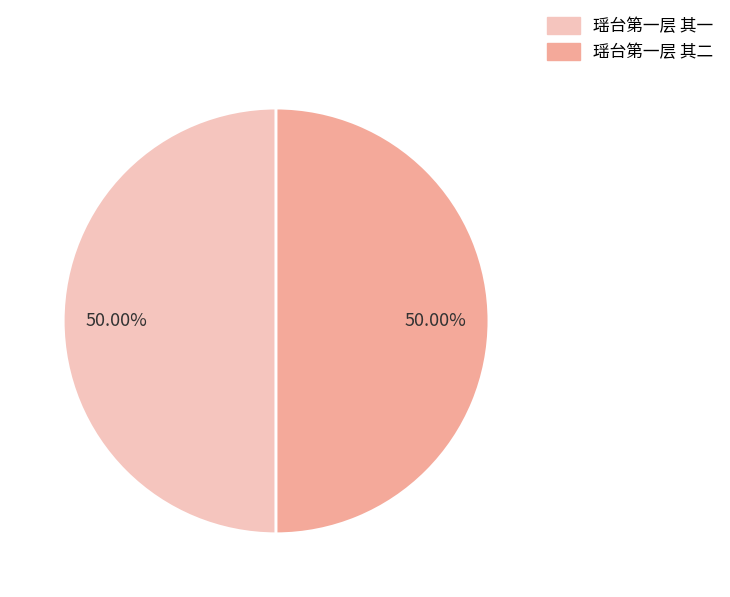

Is the sum of 瑶台第一层 其一 and 瑶台第一层 其二 greater than half?

Yes